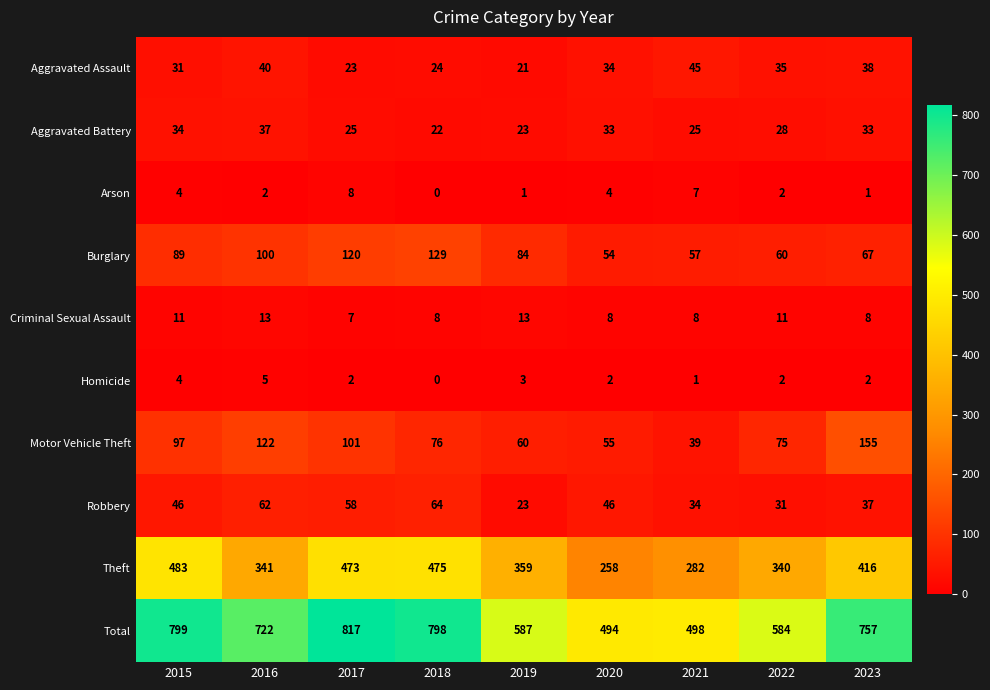

At which category is the sum across all series the highest?

2017